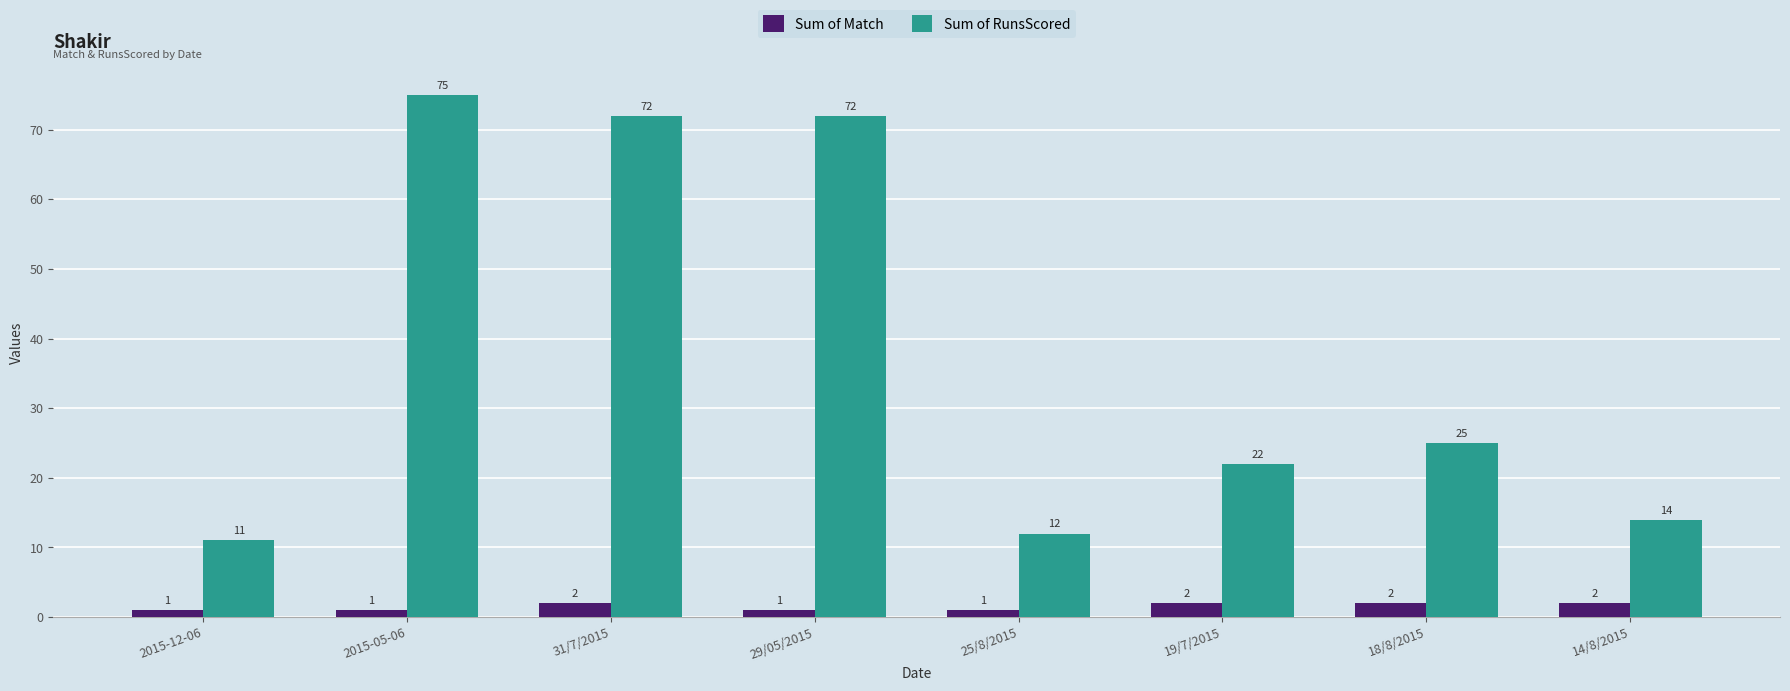

The Sum of Match series shows 2 at 18/8/2015. True or false?

True